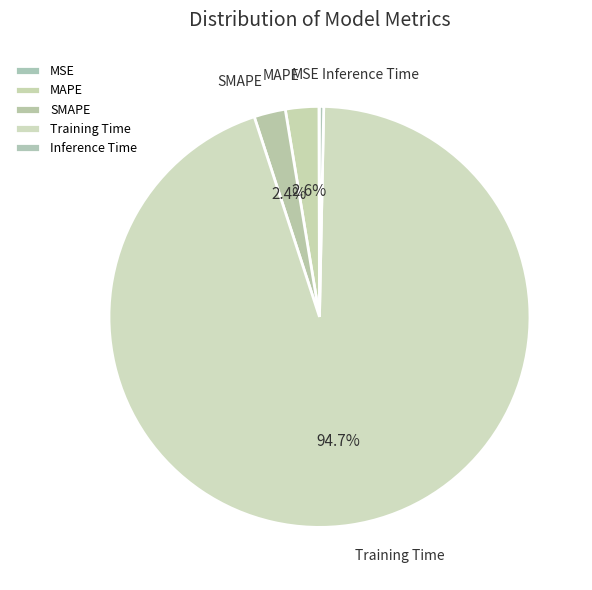

The Inference Time slice represents 13% of the pie. True or false?

False